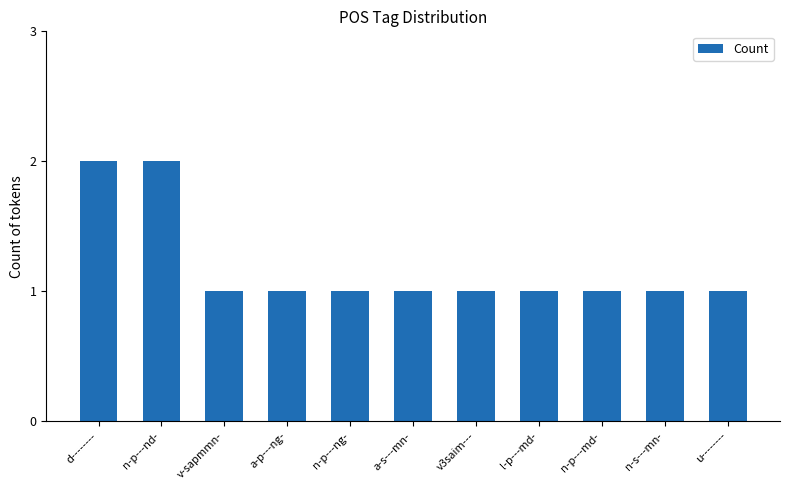

The value at n-p---ng- is 1. True or false?

True